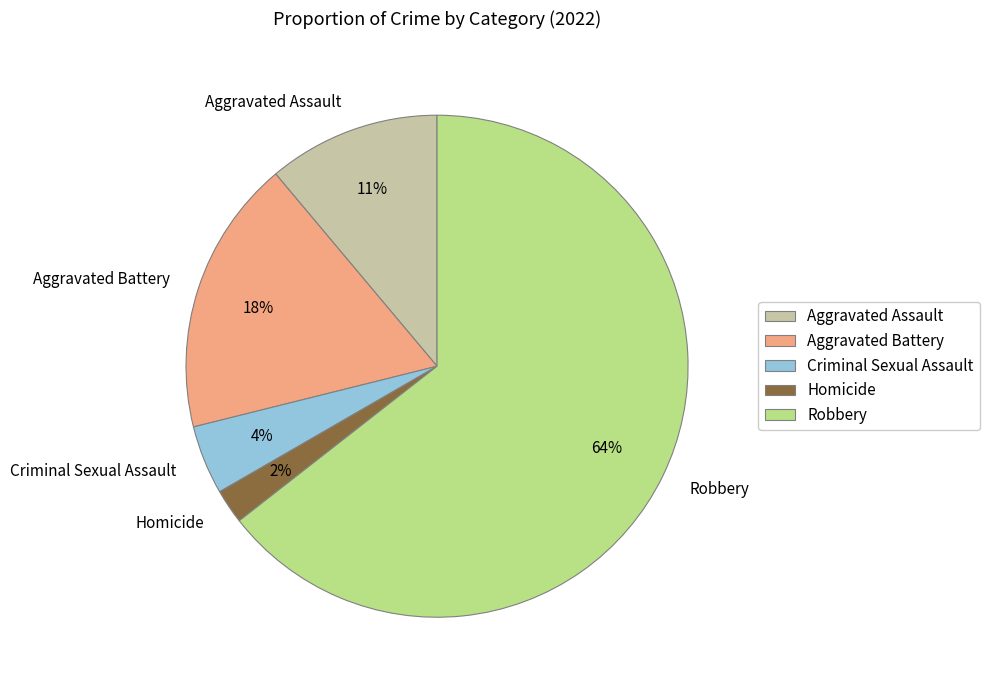

Is Robbery the majority of the pie?

Yes